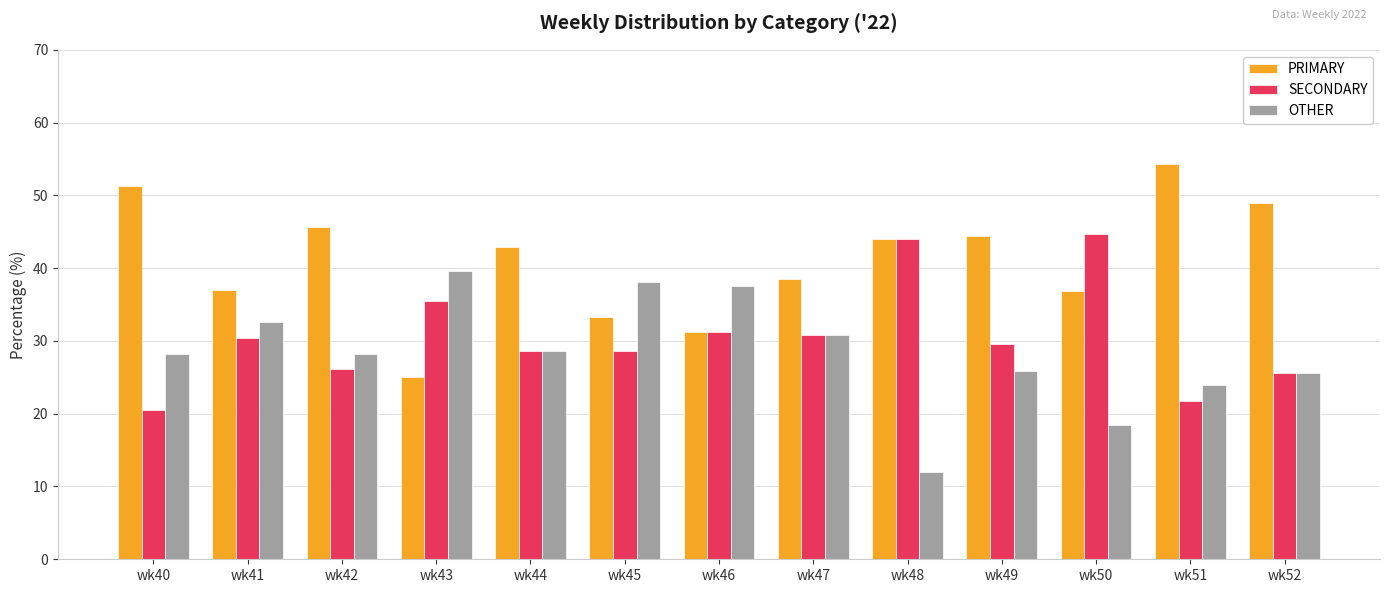

How many data points in SECONDARY are above 29?

7